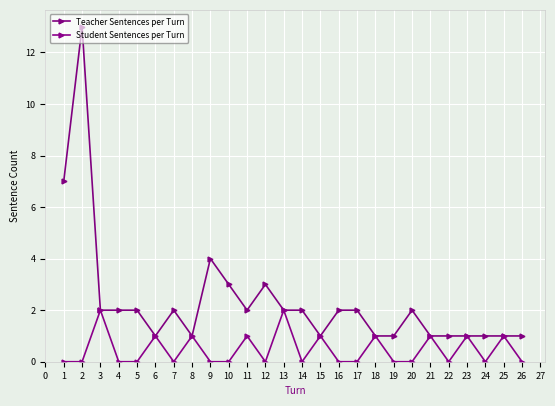

How many distinct data groups are displayed?

2